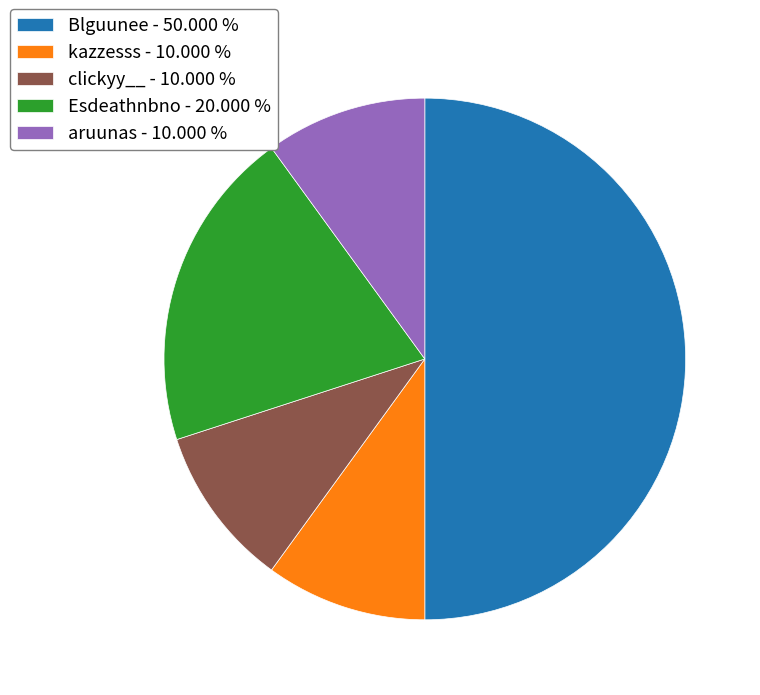

What is the largest slice in the pie chart?

Blguunee